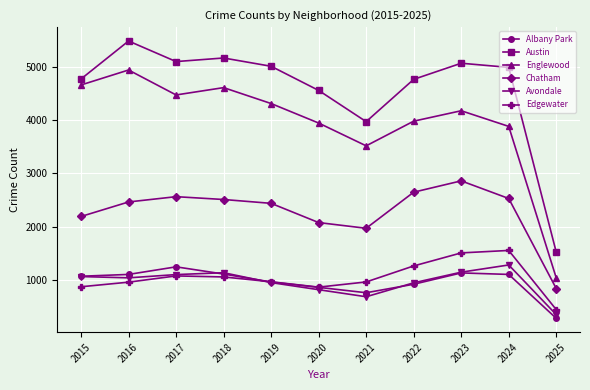

In Englewood, how many points are higher than both neighbors (excluding endpoints)?

3